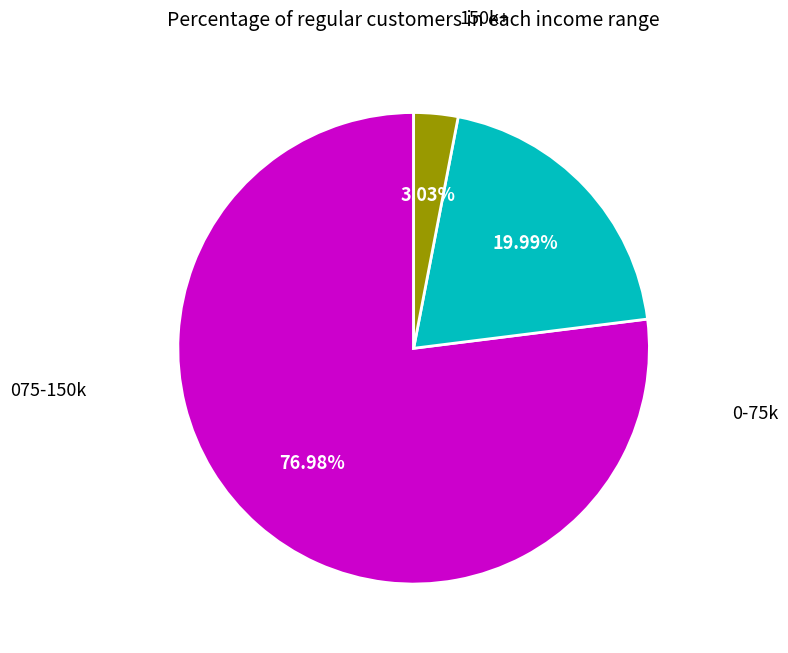

Does any single category account for the majority?

Yes